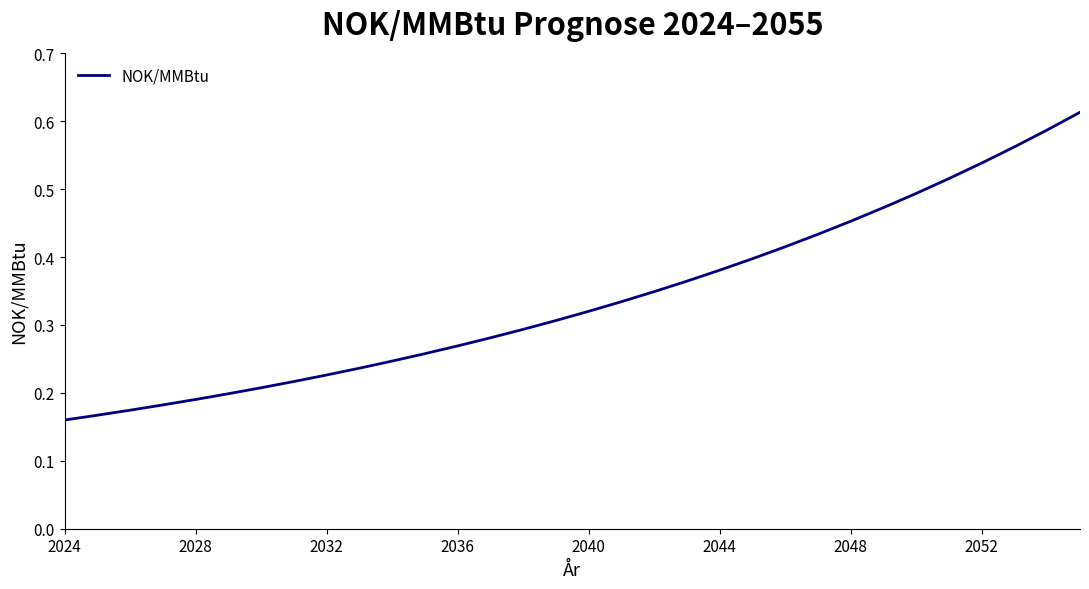

Does the chart display data point markers on the line(s)?

No